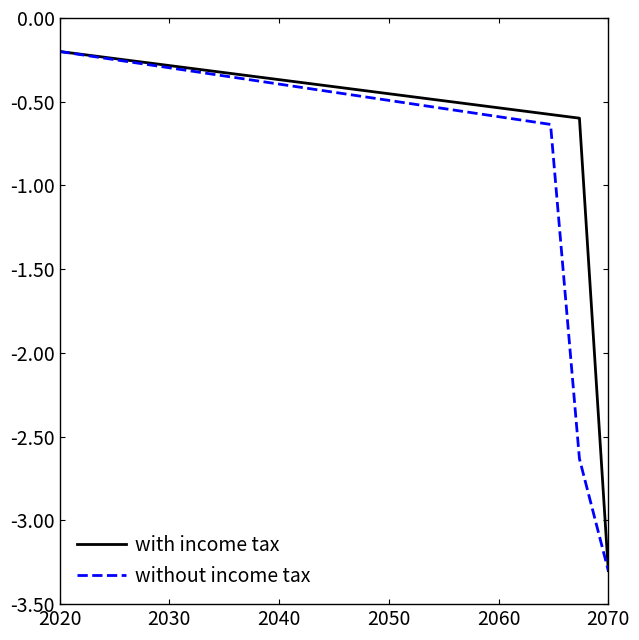

How many distinct data groups are displayed?

2